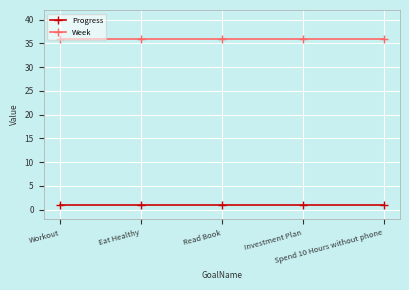

What is the maximum value shown in the chart?

36.0